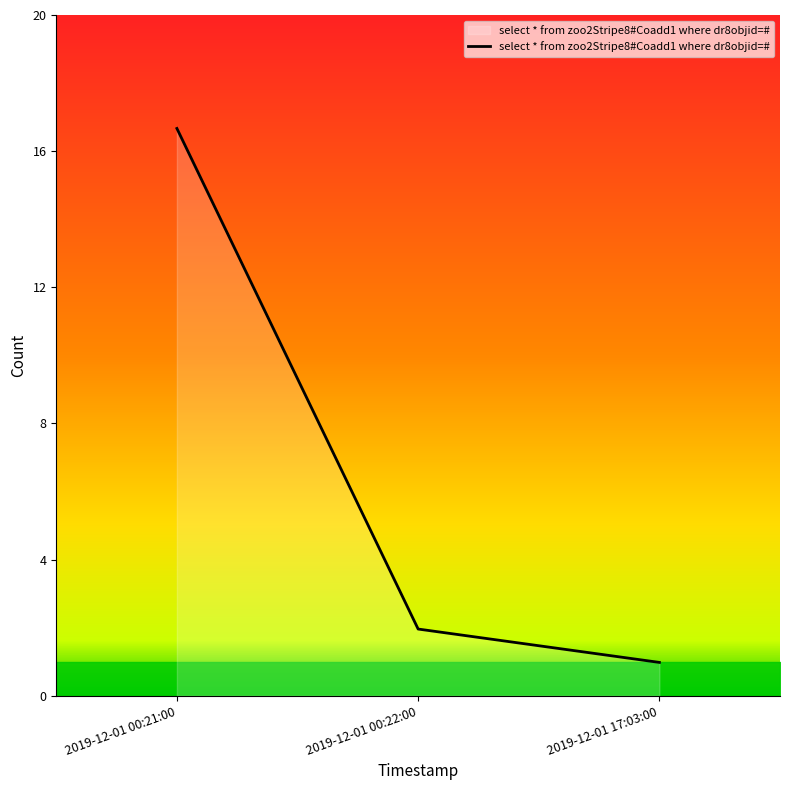

Reading left to right, transcribe all the data shown in this chart.

17	2	1